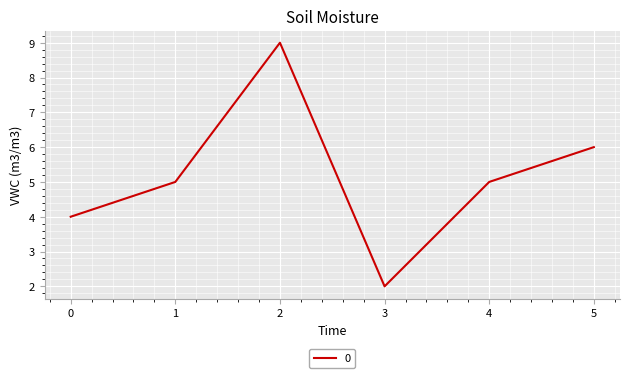

What is the sum of all values?

31